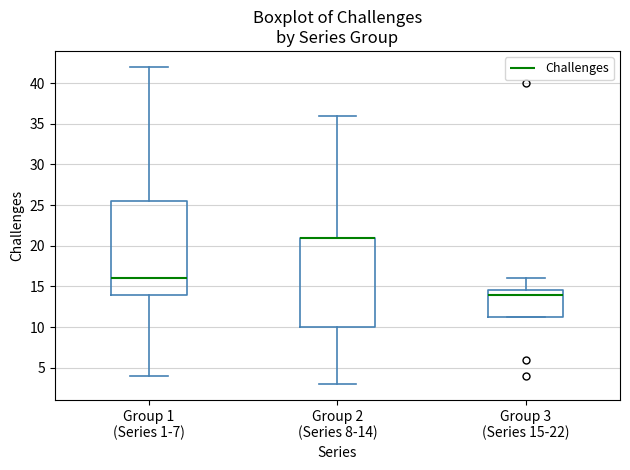

Comparing the boxes themselves (not the whiskers), which one is the tallest?

Group 1 (Series 1-7)